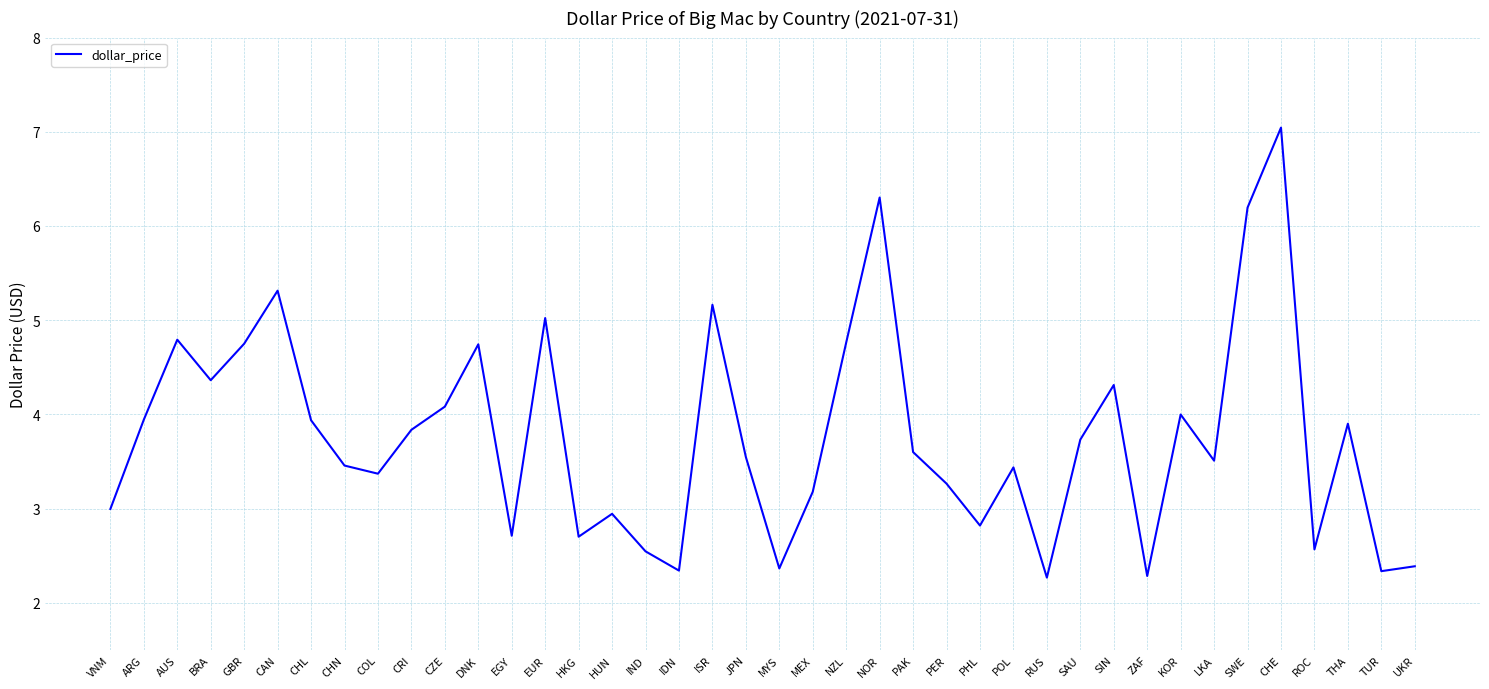

Is it true that the value at EUR is 5.0?

True